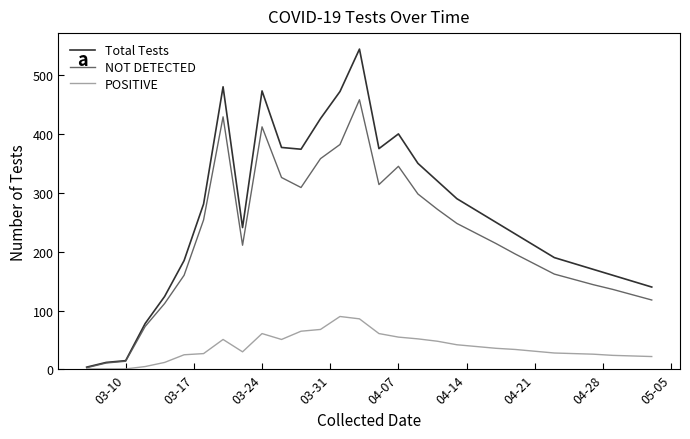

List the series in order of their peak value, highest first.

Total Tests, NOT DETECTED, POSITIVE